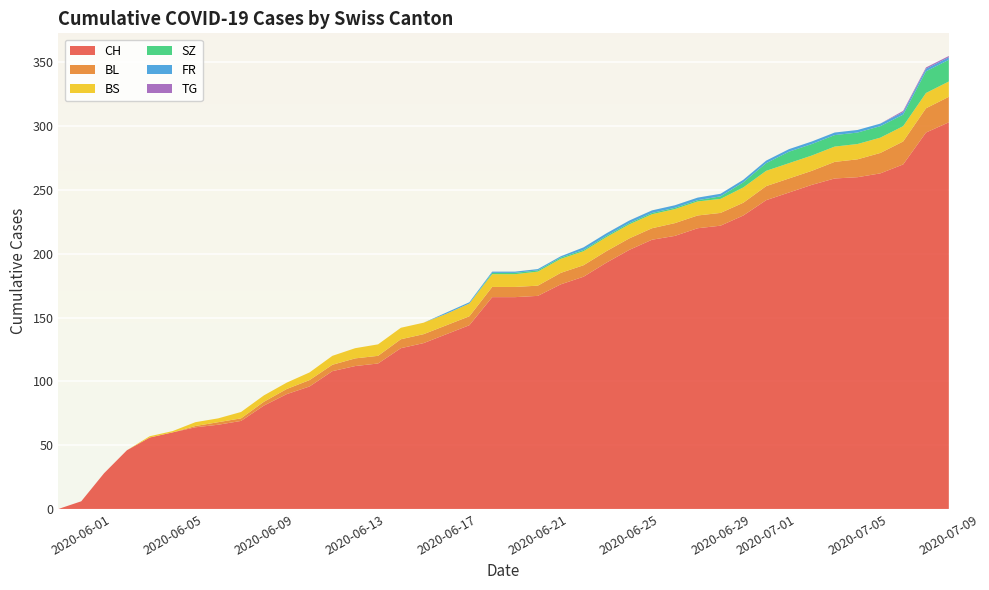

Reading left to right, what are all the values shown in this chart?

CH: 0=0	1=6	2=28	3=46	4=56	5=60	6=64	7=66	8=69	9=81	10=90	11=96	12=108	13=112	14=114	15=126	16=130	17=137	18=144	19=166	20=166	21=167	22=176	23=182	24=193	25=203	26=211	27=214	28=220	29=222	30=230	31=242	32=248	33=254	34=259	35=260	36=263	37=270	38=295	39=303
BL: 0=0	1=0	2=0	3=0	4=0	5=0	6=1	7=2	8=2	9=3	10=4	11=5	12=5	13=6	14=6	15=7	16=7	17=7	18=7	19=8	20=8	21=8	22=9	23=9	24=9	25=9	26=9	27=10	28=10	29=10	30=10	31=11	32=11	33=11	34=13	35=14	36=16	37=18	38=19	39=20
BS: 0=0	1=0	2=0	3=0	4=1	5=1	6=3	7=3	8=5	9=5	10=5	11=6	12=7	13=8	14=9	15=9	16=9	17=9	18=10	19=10	20=10	21=11	22=11	23=11	24=11	25=11	26=11	27=11	28=11	29=11	30=12	31=12	32=12	33=12	34=12	35=12	36=12	37=12	38=12	39=12
SZ: 0=0	1=0	2=0	3=0	4=0	5=0	6=0	7=0	8=0	9=0	10=0	11=0	12=0	13=0	14=0	15=0	16=0	17=0	18=0	19=1	20=1	21=1	22=1	23=1	24=1	25=1	26=1	27=1	28=1	29=2	30=4	31=6	32=9	33=9	34=9	35=9	36=9	37=9	38=17	39=17
FR: 0=0	1=0	2=0	3=0	4=0	5=0	6=0	7=0	8=0	9=0	10=0	11=0	12=0	13=0	14=0	15=0	16=0	17=1	18=1	19=1	20=1	21=1	22=1	23=2	24=2	25=2	26=2	27=2	28=2	29=2	30=2	31=2	32=2	33=2	34=2	35=2	36=2	37=2	38=2	39=2
TG: 0=0	1=0	2=0	3=0	4=0	5=0	6=0	7=0	8=0	9=0	10=0	11=0	12=0	13=0	14=0	15=0	16=0	17=0	18=0	19=0	20=0	21=0	22=0	23=0	24=0	25=0	26=0	27=0	28=0	29=0	30=0	31=0	32=0	33=0	34=0	35=0	36=0	37=1	38=1	39=1